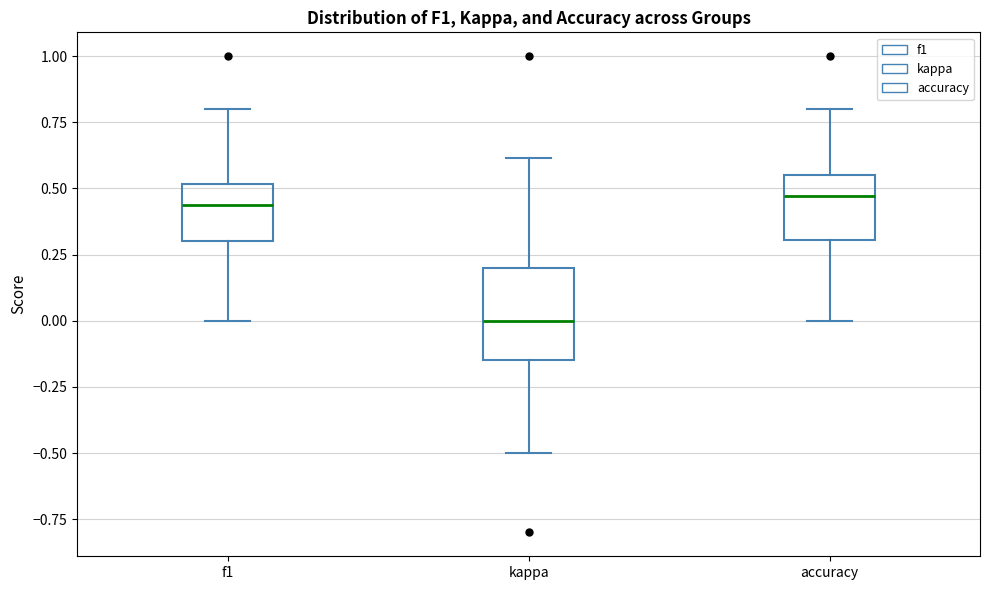

Reading left to right, transcribe this box plot: for each box, give where its median line is, the range the box spans, and where its two whiskers end, as read against the y-axis. The values are not printed on the chart, so give them approximately, as read against the axis.

f1: median 0.45, box 0.30 to 0.50, whiskers 0.00 to 0.80
kappa: median 0.00, box -0.15 to 0.20, whiskers -0.50 to 0.60
accuracy: median 0.45, box 0.30 to 0.55, whiskers 0.00 to 0.80